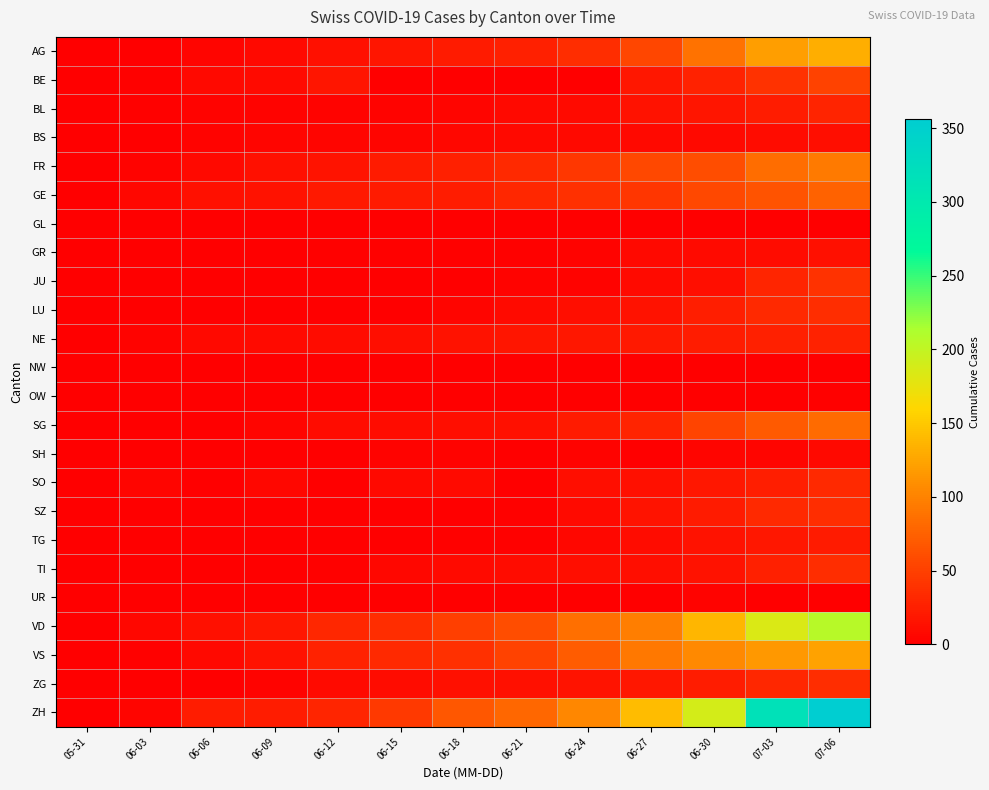

Reading left to right, what are all the values shown in this chart?

AG: 05-31=0	06-03=1	06-06=5	06-09=7	06-12=13	06-15=17	06-18=21	06-21=26	06-24=35	06-27=55	06-30=88	07-03=120	07-06=132
BE: 05-31=0	06-03=2	06-06=8	06-09=9	06-12=17	06-15=0	06-18=0	06-21=0	06-24=0	06-27=19	06-30=27	07-03=39	07-06=52
BL: 05-31=0	06-03=2	06-06=3	06-09=3	06-12=4	06-15=4	06-18=5	06-21=7	06-24=9	06-27=14	06-30=17	07-03=23	07-06=29
BS: 05-31=0	06-03=1	06-06=4	06-09=5	06-12=5	06-15=5	06-18=6	06-21=7	06-24=7	06-27=7	06-30=7	07-03=10	07-06=12
FR: 05-31=0	06-03=3	06-06=7	06-09=13	06-12=16	06-15=22	06-18=26	06-21=32	06-24=44	06-27=56	06-30=61	07-03=84	07-06=94
GE: 05-31=0	06-03=6	06-06=13	06-09=14	06-12=20	06-15=22	06-18=23	06-21=31	06-24=38	06-27=43	06-30=56	07-03=64	07-06=76
GL: 05-31=0	06-03=0	06-06=0	06-09=0	06-12=0	06-15=0	06-18=0	06-21=0	06-24=1	06-27=0	06-30=1	07-03=1	07-06=1
GR: 05-31=0	06-03=1	06-06=1	06-09=1	06-12=2	06-15=2	06-18=2	06-21=2	06-24=3	06-27=7	06-30=9	07-03=11	07-06=13
JU: 05-31=0	06-03=0	06-06=0	06-09=0	06-12=0	06-15=1	06-18=1	06-21=3	06-24=3	06-27=9	06-30=12	07-03=30	07-06=39
LU: 05-31=0	06-03=0	06-06=1	06-09=1	06-12=0	06-15=0	06-18=5	06-21=9	06-24=12	06-27=14	06-30=25	07-03=32	07-06=36
NE: 05-31=0	06-03=4	06-06=7	06-09=9	06-12=10	06-15=12	06-18=14	06-21=18	06-24=19	06-27=20	06-30=23	07-03=26	07-06=27
NW: 05-31=0	06-03=0	06-06=0	06-09=0	06-12=0	06-15=0	06-18=0	06-21=0	06-24=0	06-27=0	06-30=0	07-03=0	07-06=0
OW: 05-31=0	06-03=0	06-06=0	06-09=0	06-12=0	06-15=0	06-18=0	06-21=0	06-24=0	06-27=0	06-30=1	07-03=1	07-06=2
SG: 05-31=0	06-03=0	06-06=1	06-09=5	06-12=10	06-15=11	06-18=12	06-21=13	06-24=21	06-27=29	06-30=54	07-03=70	07-06=83
SH: 05-31=0	06-03=0	06-06=0	06-09=1	06-12=1	06-15=3	06-18=3	06-21=0	06-24=3	06-27=0	06-30=5	07-03=5	07-06=7
SO: 05-31=0	06-03=5	06-06=0	06-09=6	06-12=0	06-15=8	06-18=9	06-21=0	06-24=12	06-27=13	06-30=19	07-03=24	07-06=32
SZ: 05-31=0	06-03=0	06-06=0	06-09=0	06-12=1	06-15=1	06-18=1	06-21=2	06-24=9	06-27=16	06-30=21	07-03=32	07-06=35
TG: 05-31=0	06-03=0	06-06=0	06-09=1	06-12=1	06-15=1	06-18=2	06-21=2	06-24=6	06-27=10	06-30=15	07-03=19	07-06=21
TI: 05-31=0	06-03=0	06-06=1	06-09=1	06-12=2	06-15=6	06-18=9	06-21=10	06-24=12	06-27=12	06-30=14	07-03=26	07-06=36
UR: 05-31=0	06-03=0	06-06=0	06-09=0	06-12=0	06-15=0	06-18=0	06-21=0	06-24=0	06-27=0	06-30=4	07-03=0	07-06=0
VD: 05-31=0	06-03=6	06-06=13	06-09=19	06-12=31	06-15=35	06-18=50	06-21=60	06-24=86	06-27=97	06-30=137	07-03=184	07-06=207
VS: 05-31=0	06-03=2	06-06=7	06-09=15	06-12=27	06-15=32	06-18=38	06-21=52	06-24=72	06-27=92	06-30=105	07-03=116	07-06=123
ZG: 05-31=0	06-03=0	06-06=0	06-09=3	06-12=9	06-15=11	06-18=13	06-21=13	06-24=16	06-27=19	06-30=23	07-03=31	07-06=36
ZH: 05-31=0	06-03=5	06-06=23	06-09=23	06-12=30	06-15=45	06-18=67	06-21=80	06-24=103	06-27=141	06-30=189	07-03=316	07-06=356